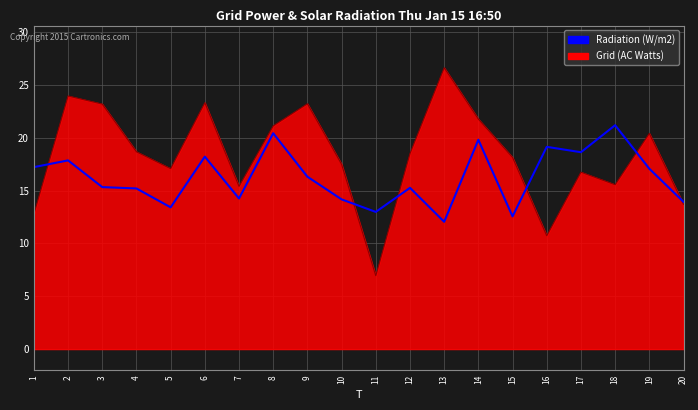

The Radiation (W/m2) series shows 31.2 at 6. True or false?

False